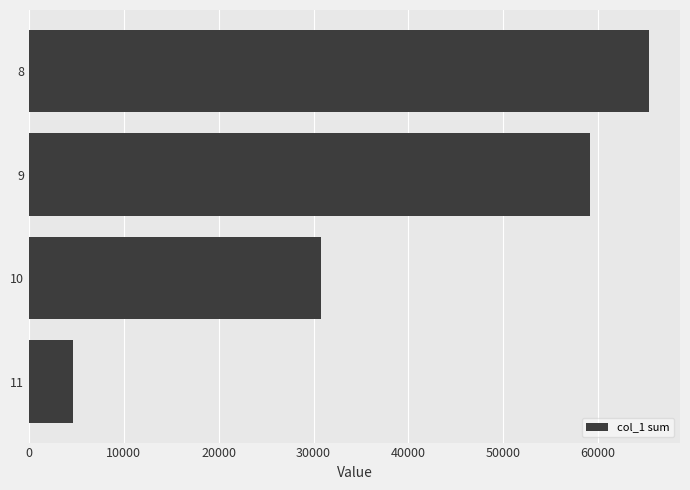

What is the smallest value displayed?

4656.1